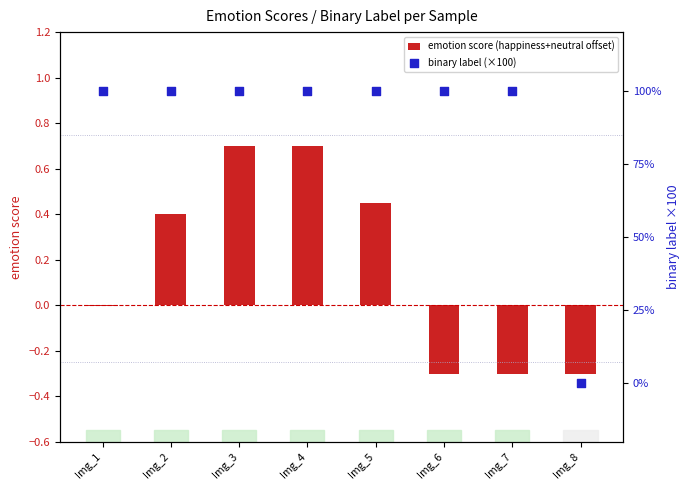

What is the total value across all series at Img_7?

99.7